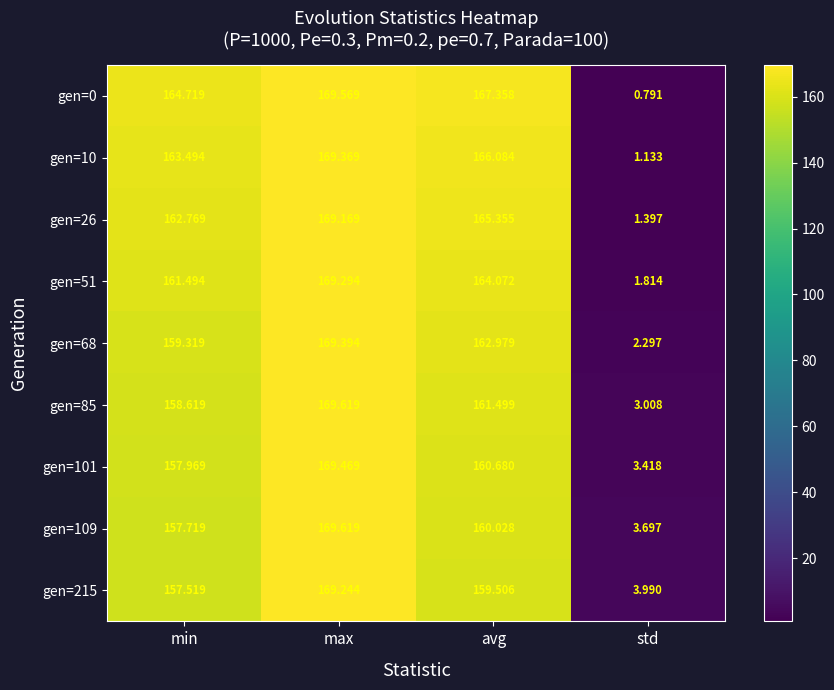

At how many categories does at least one series exceed 117?

3